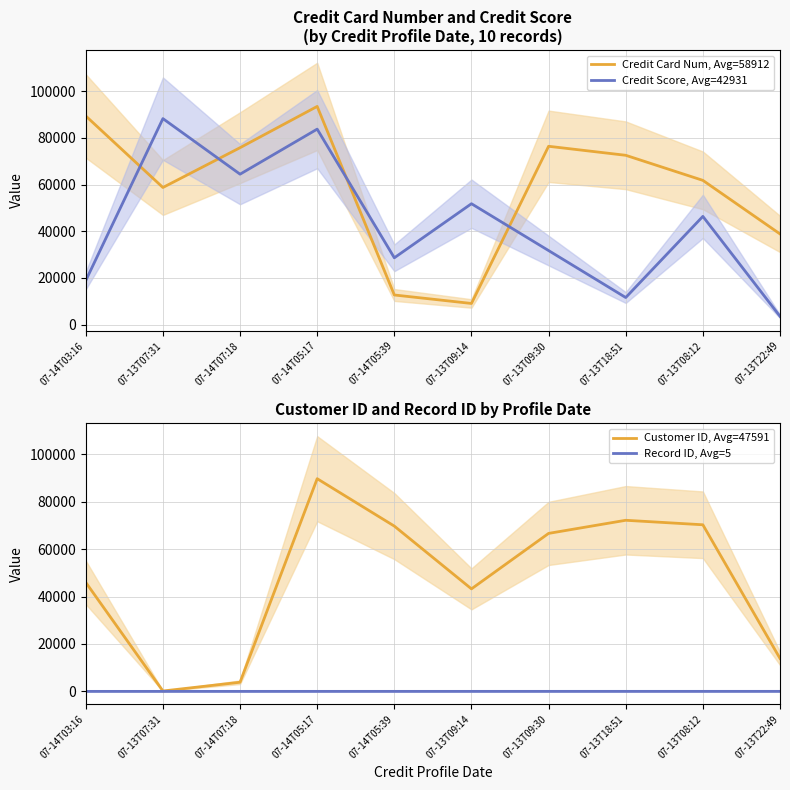

What is the total value across all series at 07-14T05:39?

111126